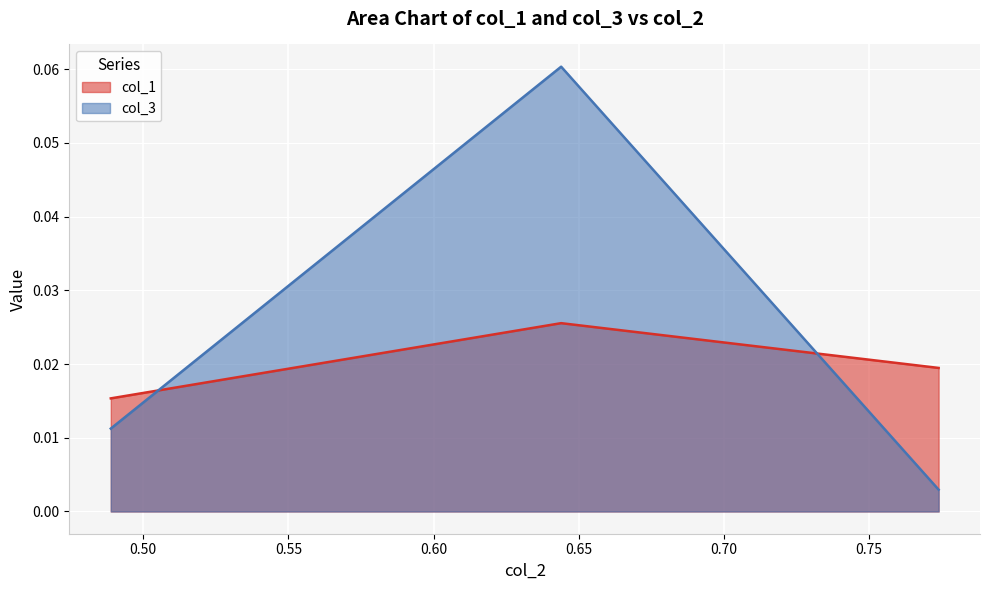

What is the sum of all col_3 values?

0.1